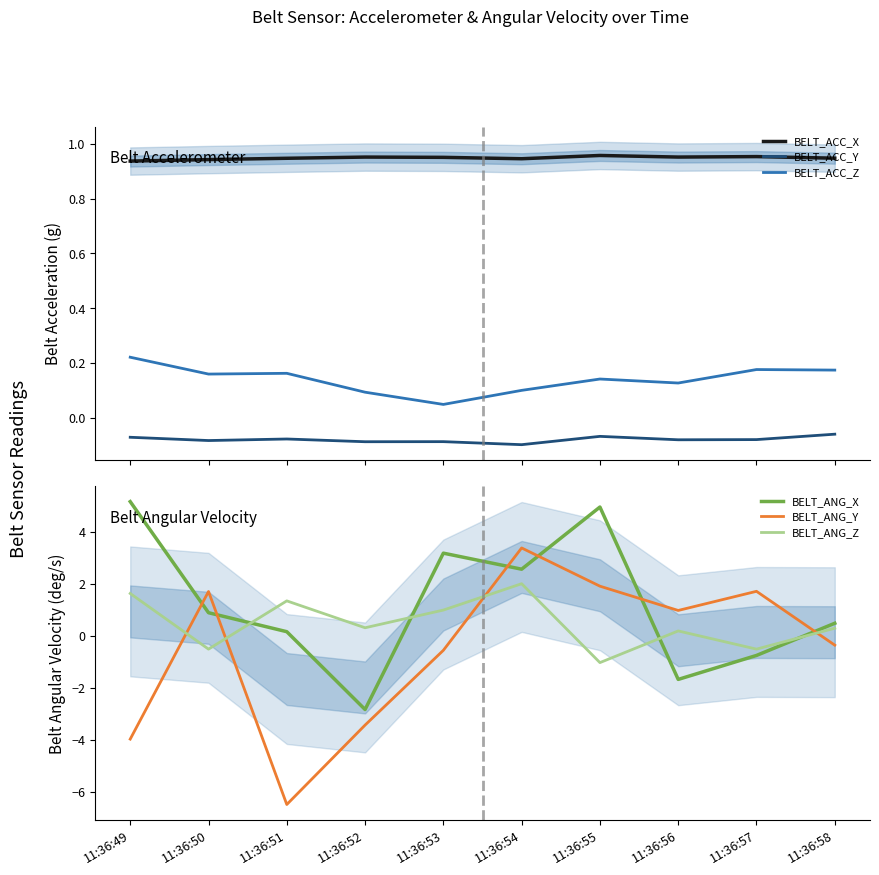

What is the lowest value of the BELT_ACC_X series?

0.9